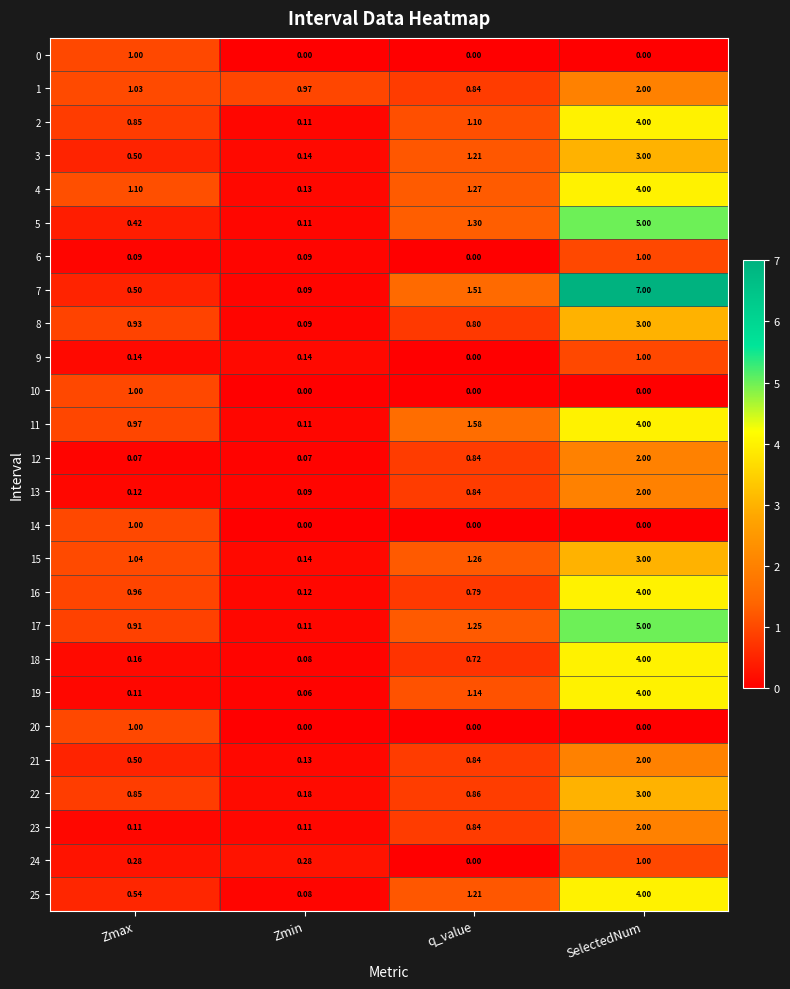

At which label is 6 closest to 0?

q_value